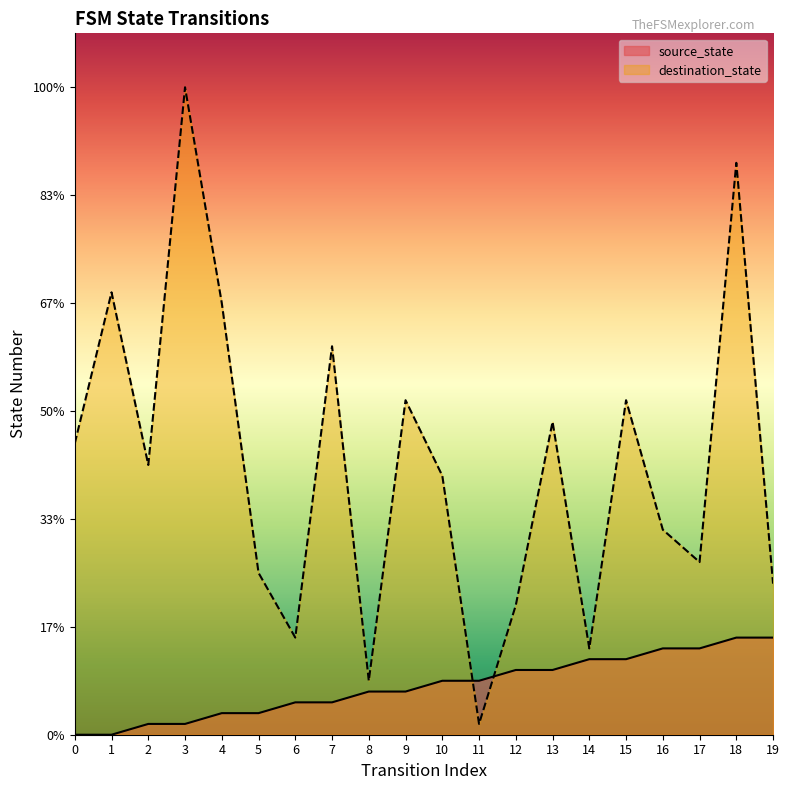

Does the chart display data point markers on the line(s)?

No